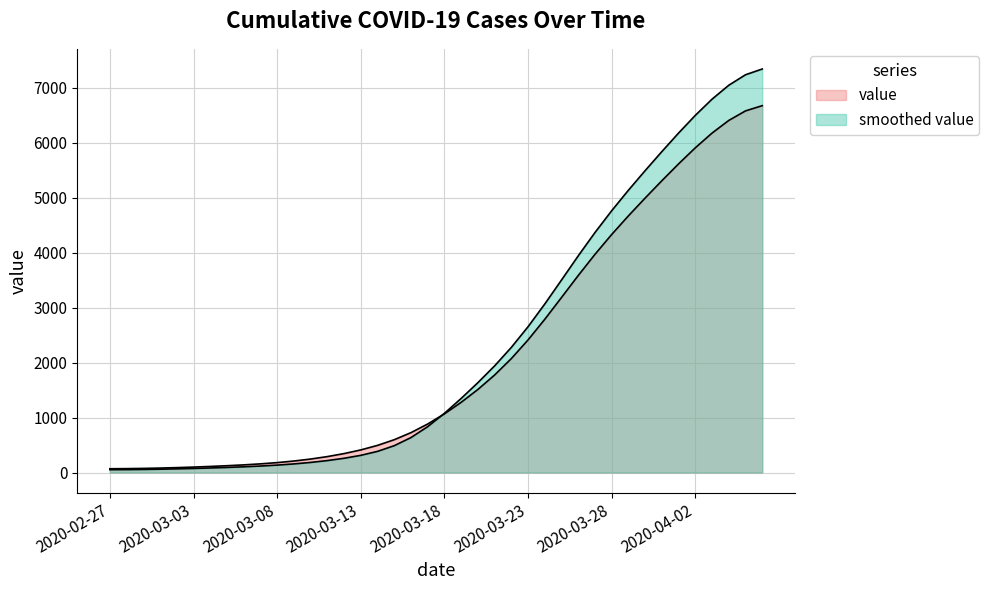

Approximately how many times larger is the value at 2020-03-05 compared to 2020-03-21?

0.1